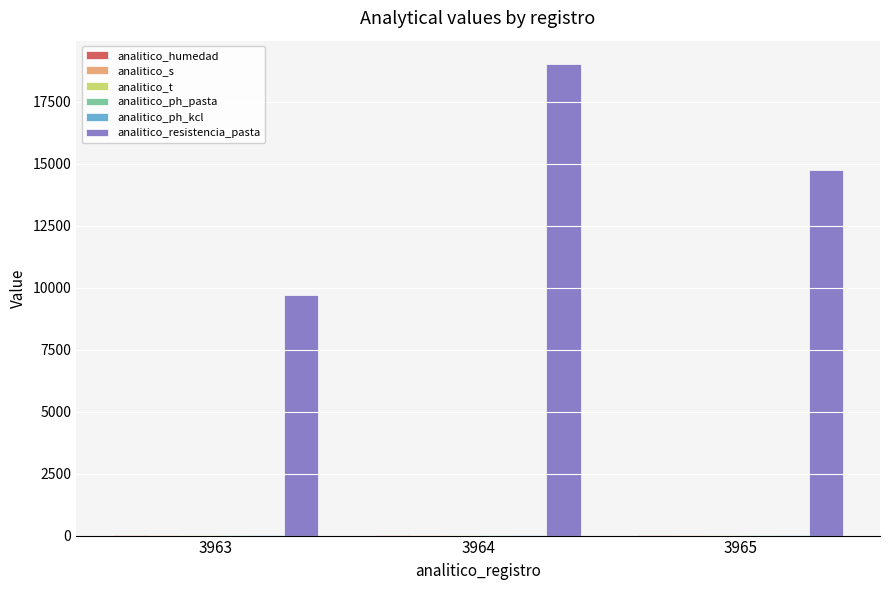

What is the maximum value shown in the chart?

19012.0